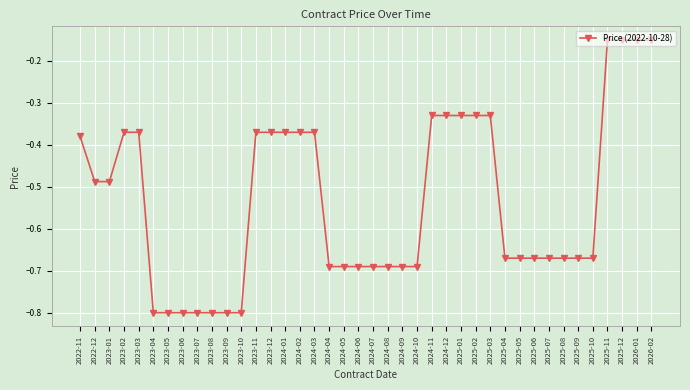

How many lines are shown in the chart?

1